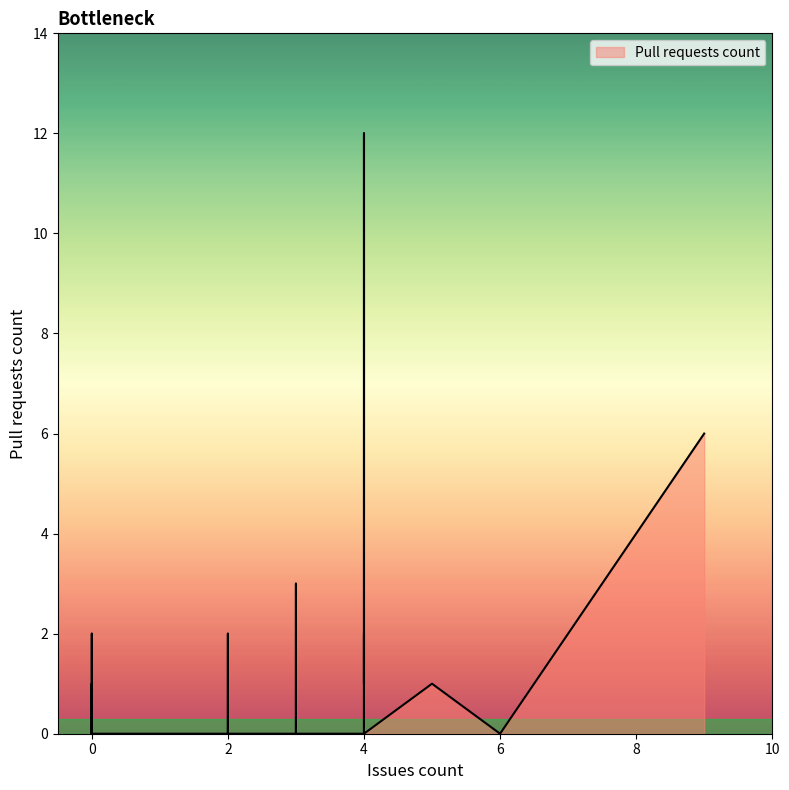

True or false: there are more than 0 points higher than both neighbors.

True